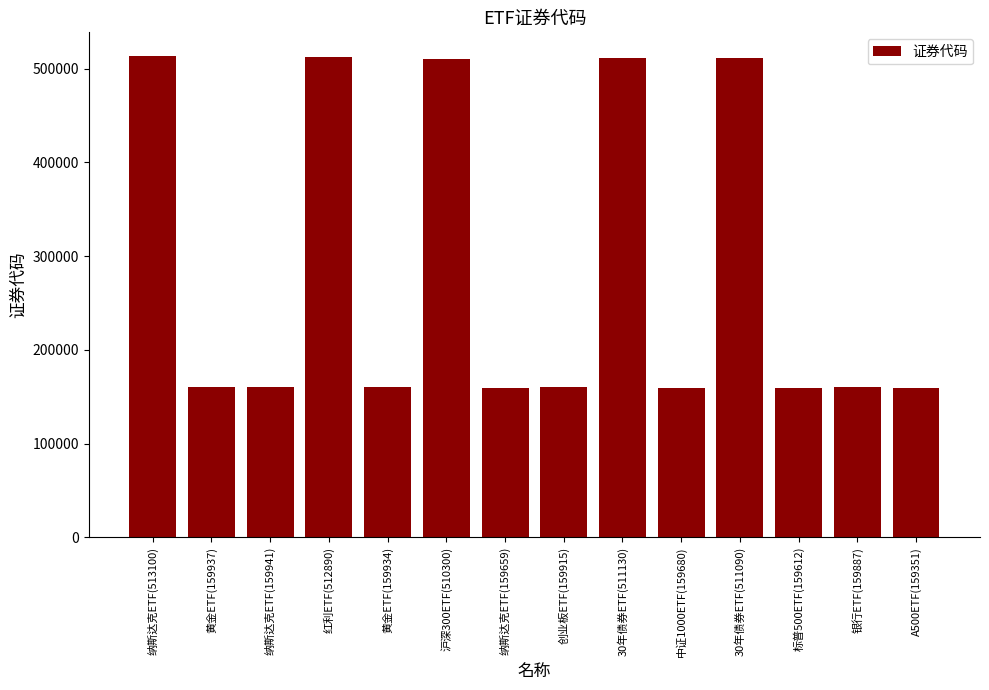

What is the greatest value displayed?

513100